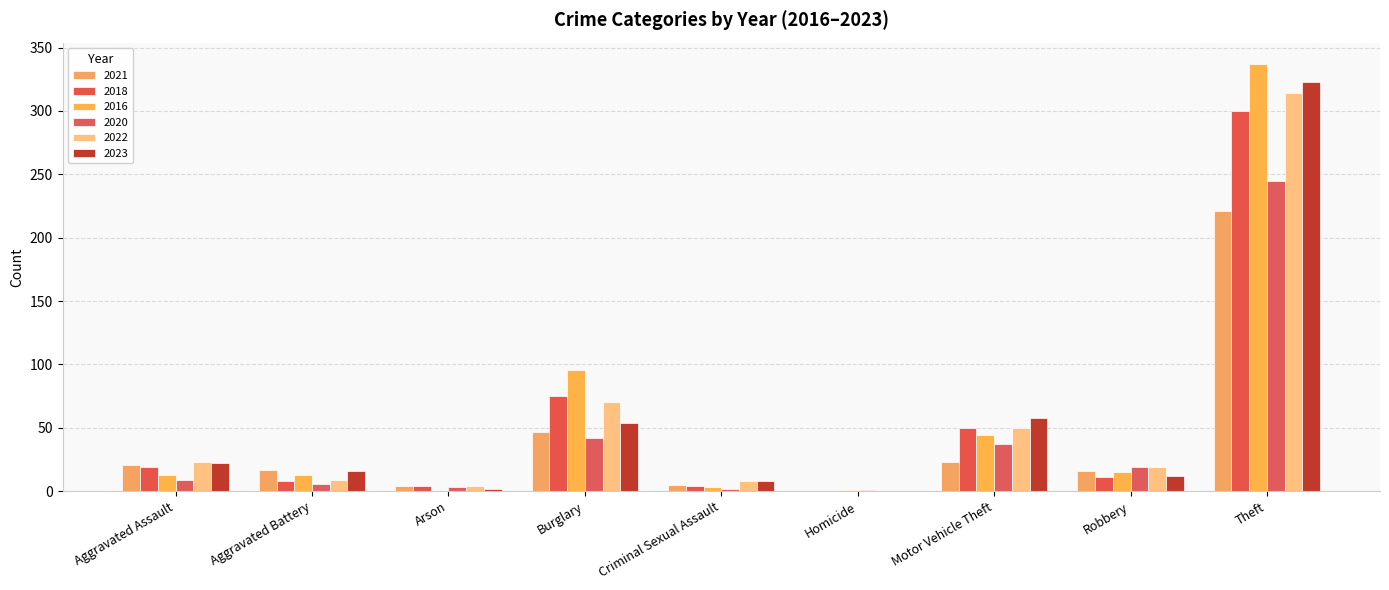

Are the bars horizontal?

No